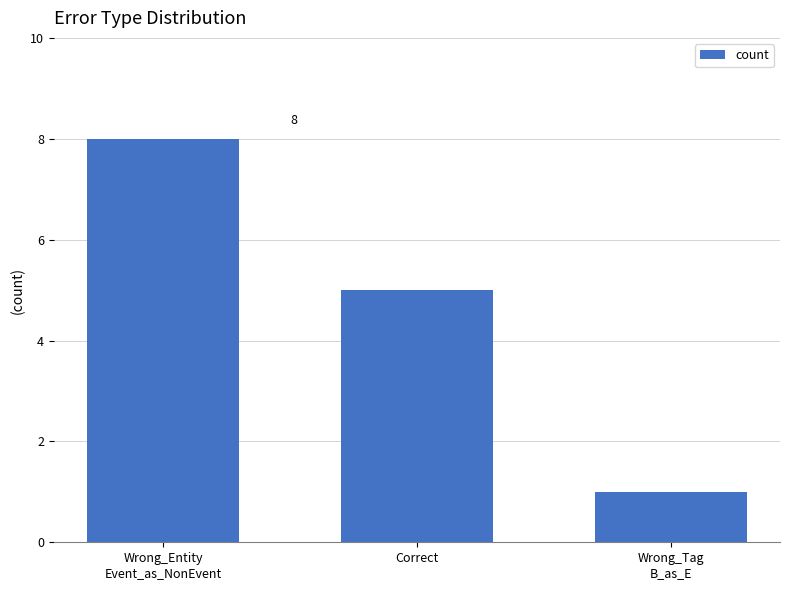

List the labels in order of value, smallest first.

Wrong_Tag
B_as_E, Correct, Wrong_Entity
Event_as_NonEvent